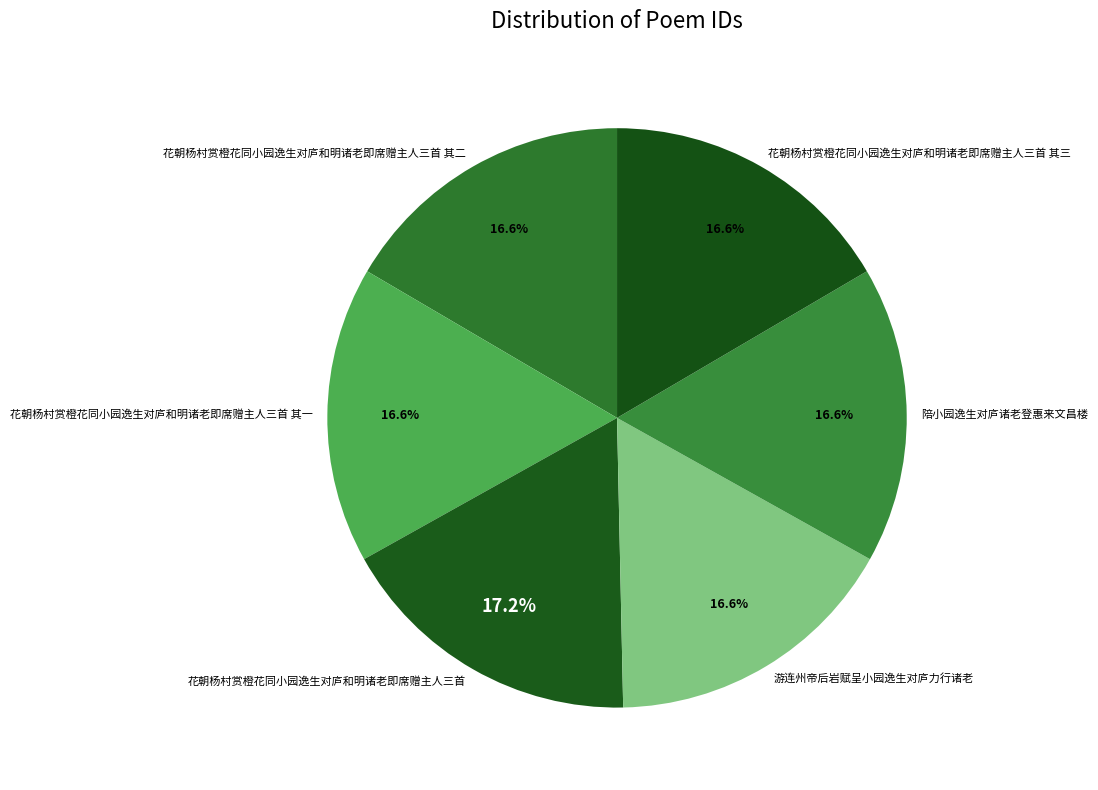

To the nearest percent, what is the average slice percentage?

17%